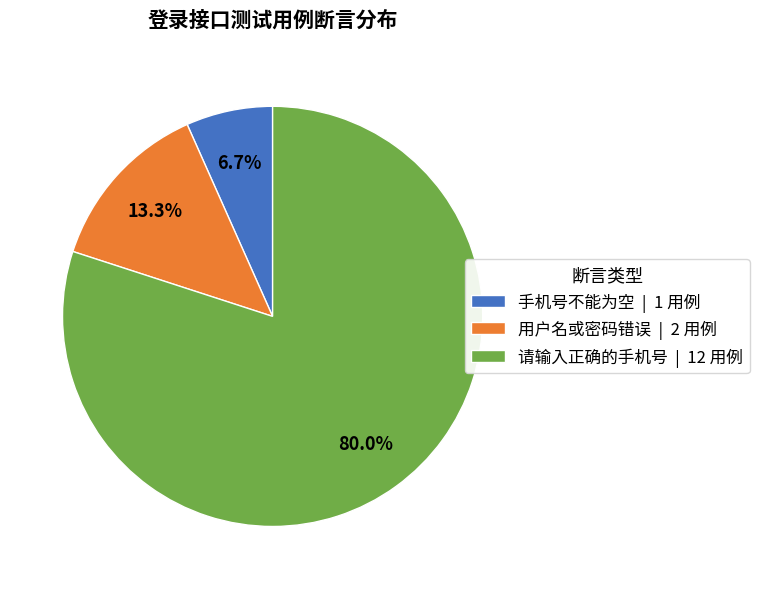

Does 请输入正确的手机号 represent more than half of the total?

Yes